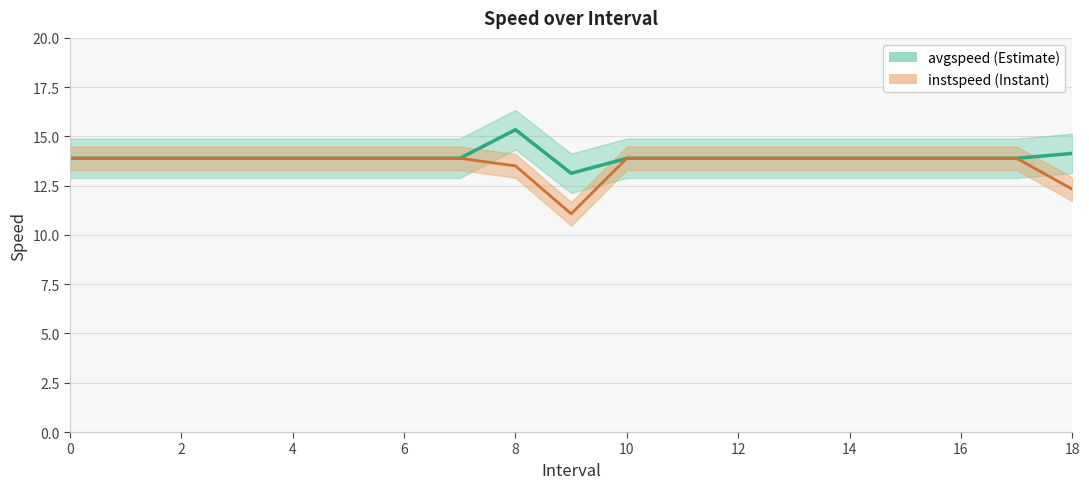

Which series has the largest range (max minus min)?

instspeed